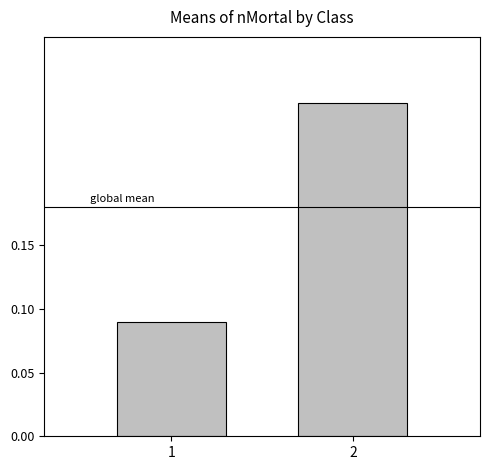

Count the number of data series in this chart.

1